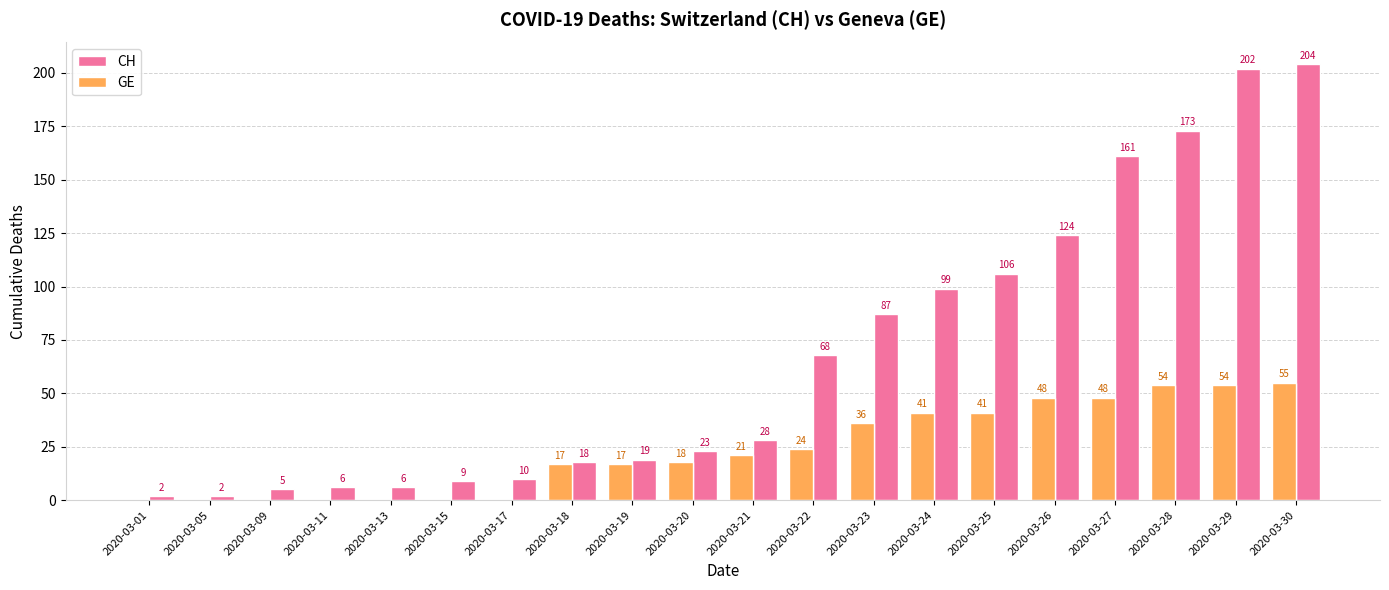

At which category is the sum across all series the highest?

2020-03-30